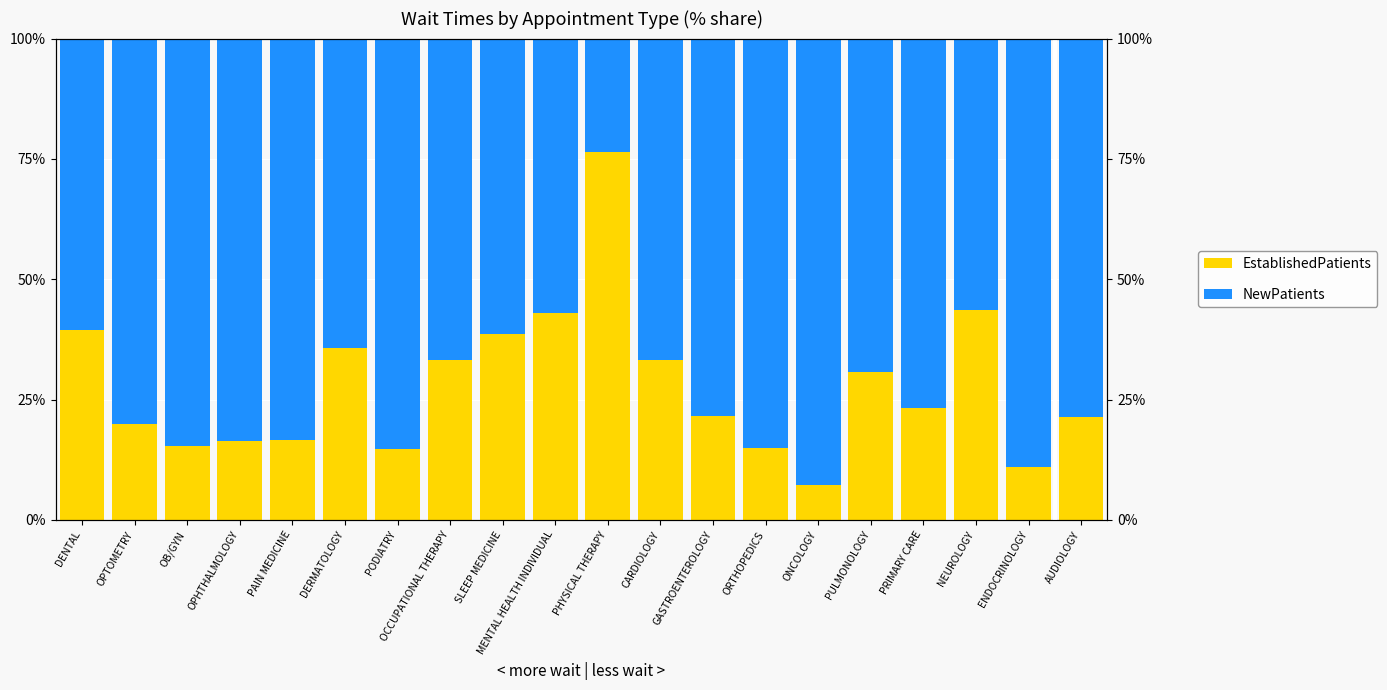

Which label corresponds to the largest value in the chart?

ONCOLOGY